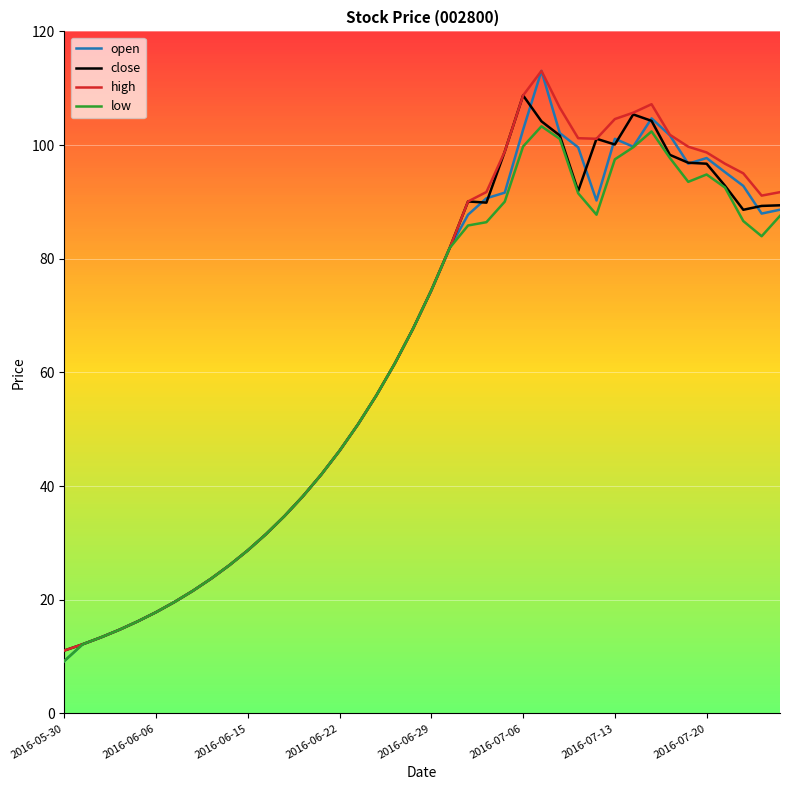

What is the smallest value displayed?

9.2